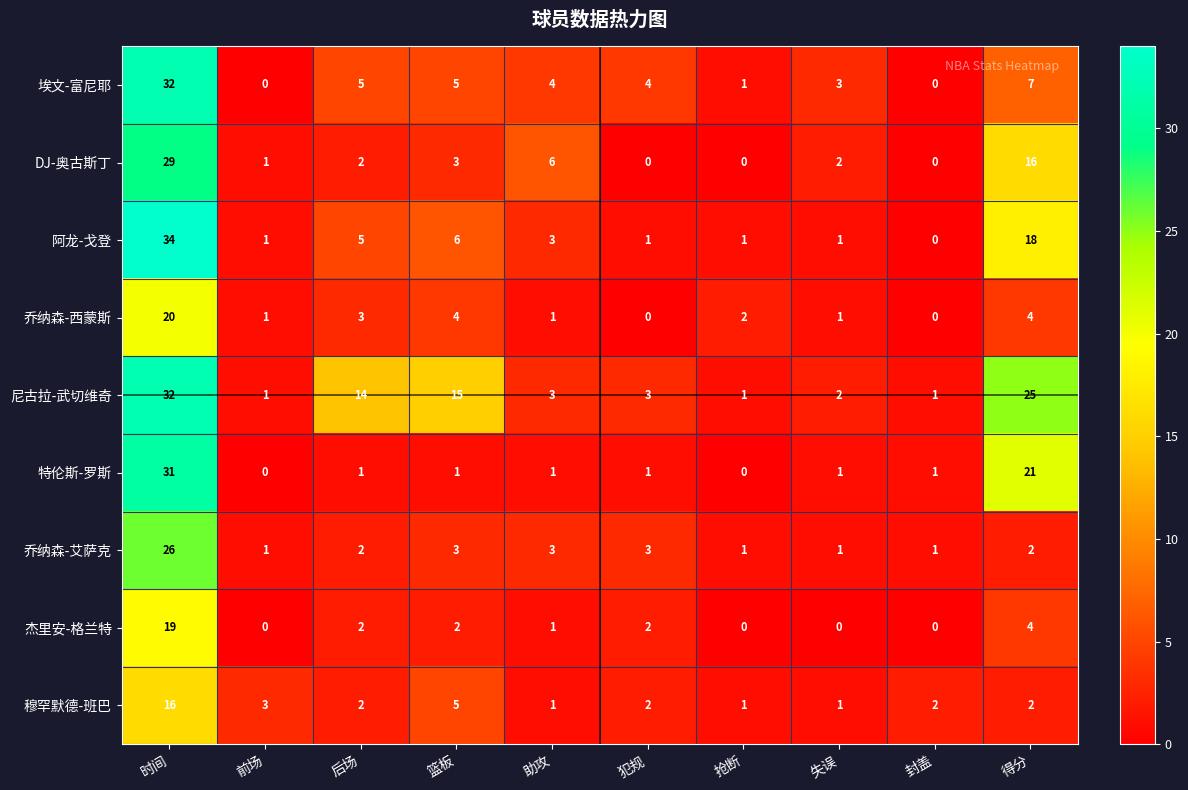

What is the difference between the maximum and minimum values in the 乔纳森-艾萨克 series?

25